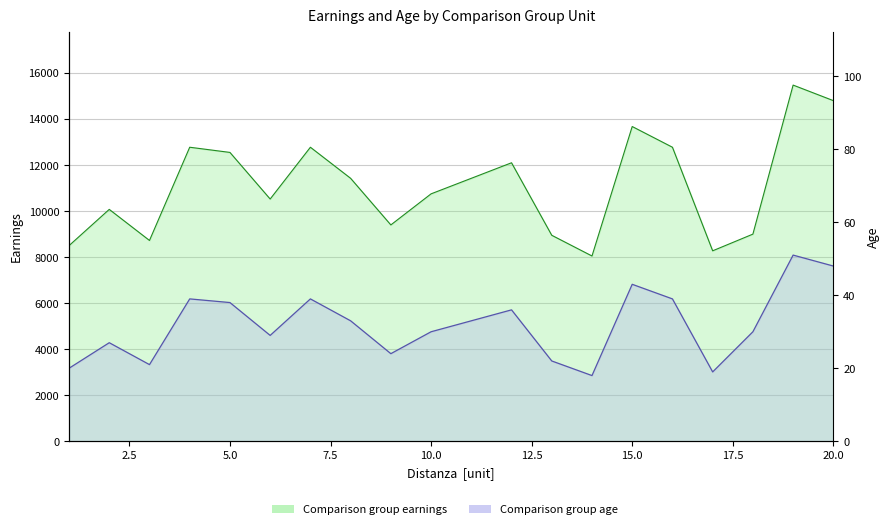

Which has a higher value, 2 or 10?

10